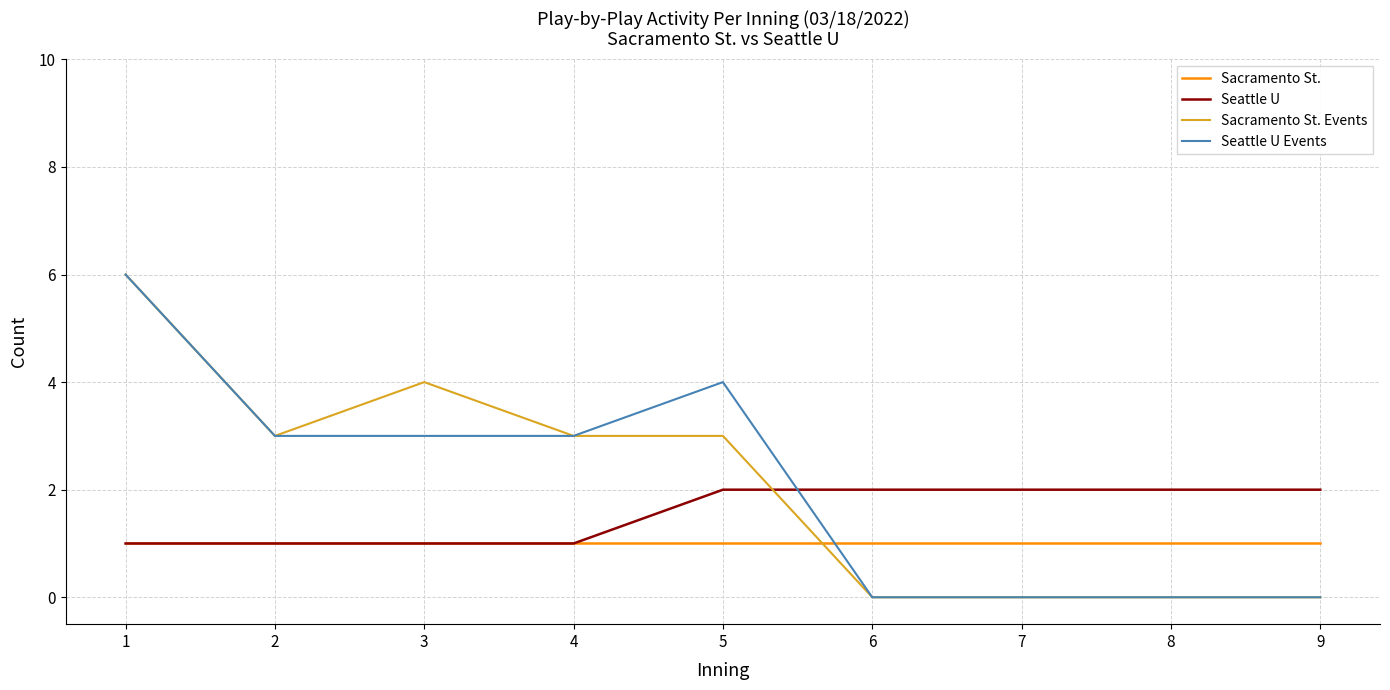

Where does the Seattle U Events series first go above 3?

1